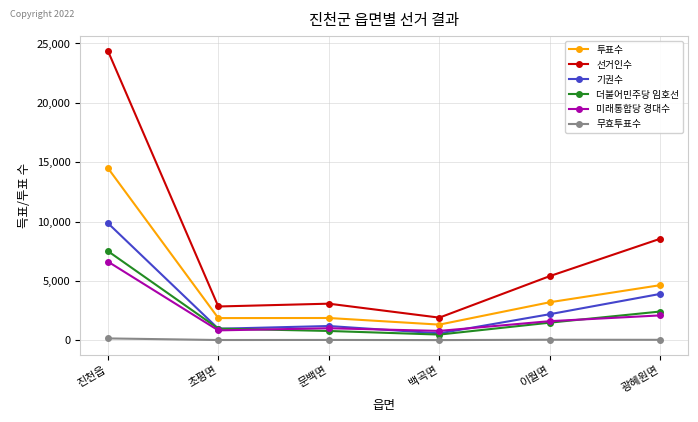

What is the maximum value shown in the chart?

24402